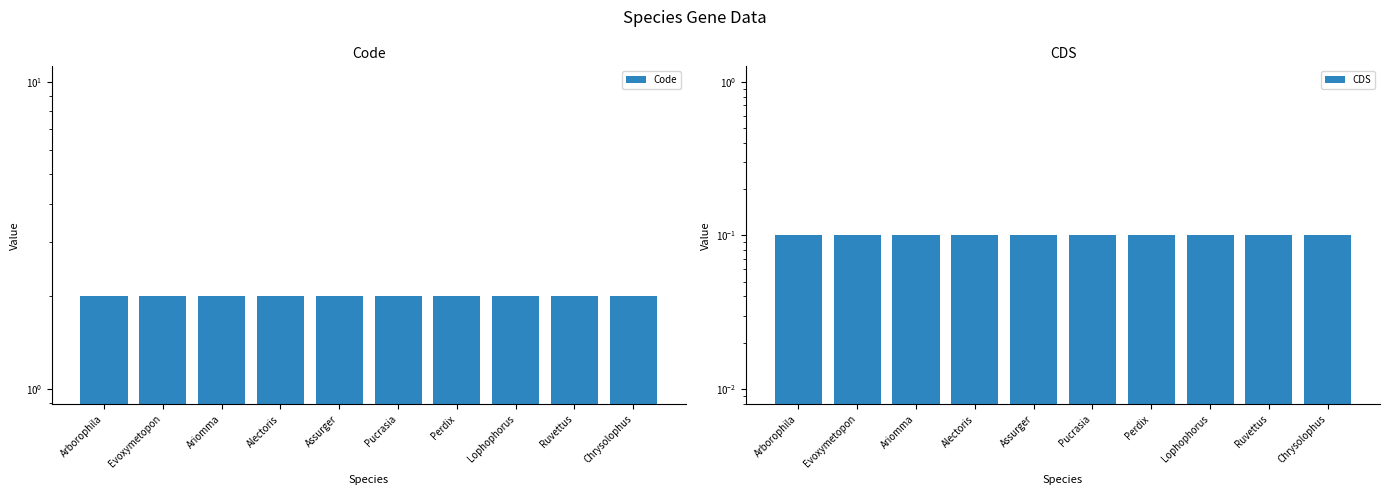

What is the difference between the highest and lowest values at Evoxymetopon?

1.9